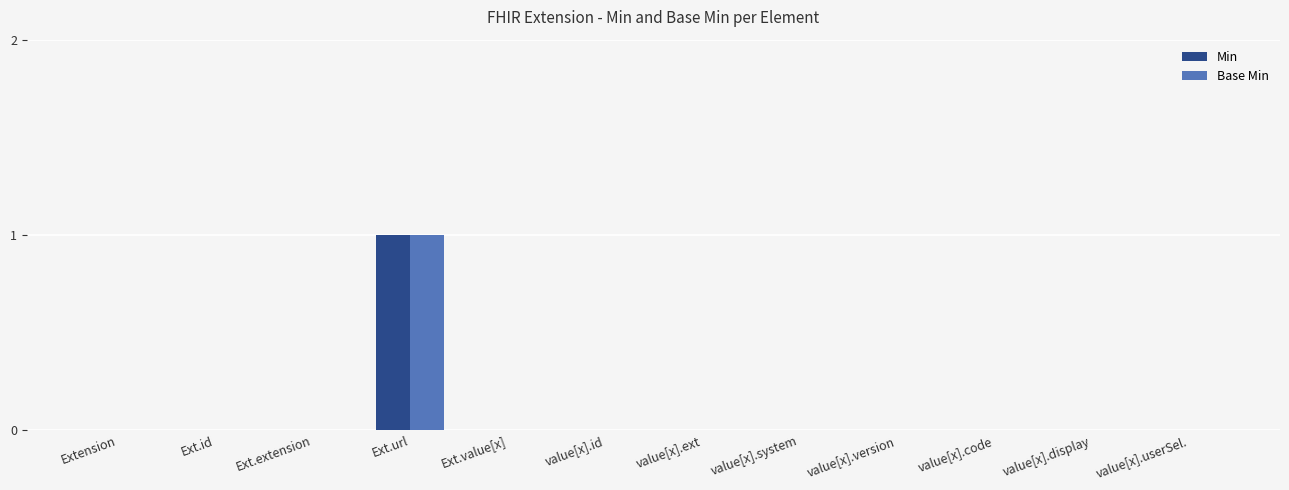

At which category does the chart reach its peak across all series?

Ext.url